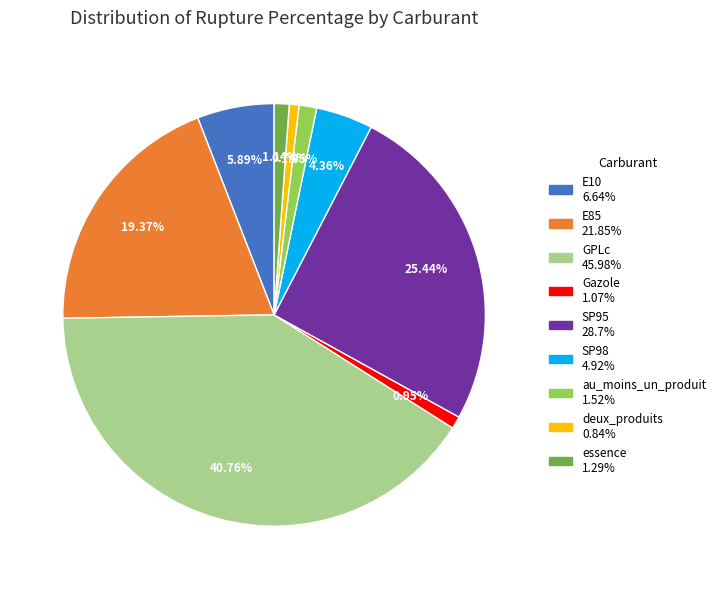

What is the ratio of the value at SP98 to the value at E10?

0.7